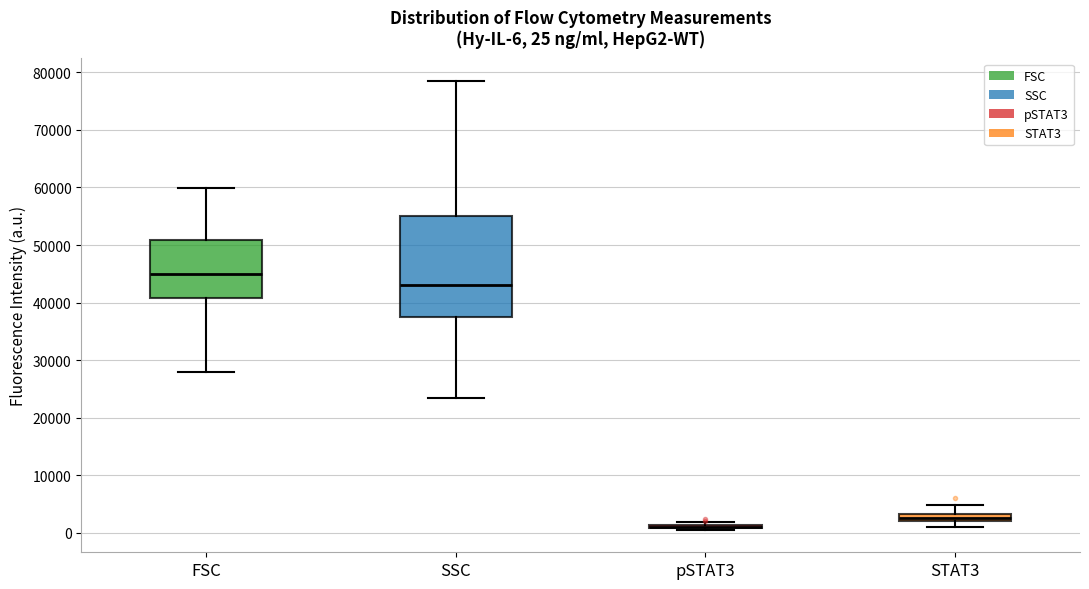

Comparing the boxes themselves (not the whiskers), which one is the tallest?

SSC